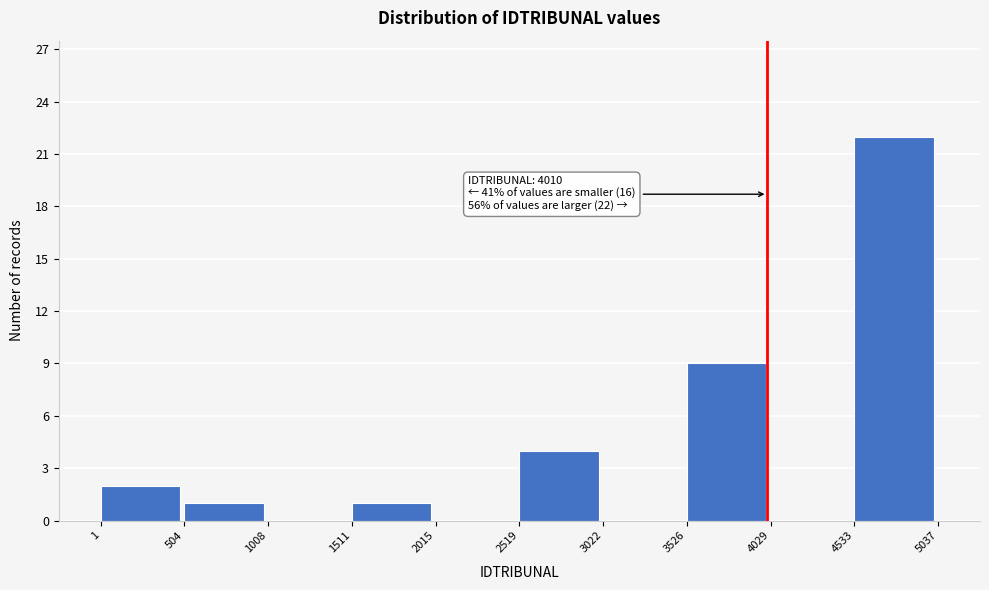

Which range on the x-axis has the tallest bar?

4533 to 5037